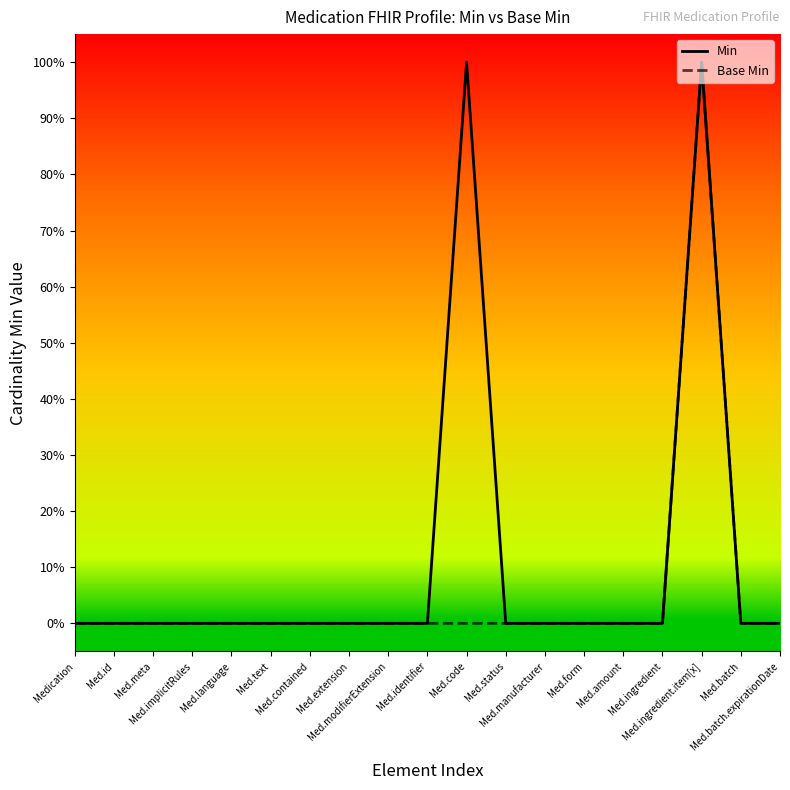

Does the chart display data point markers on the line(s)?

No